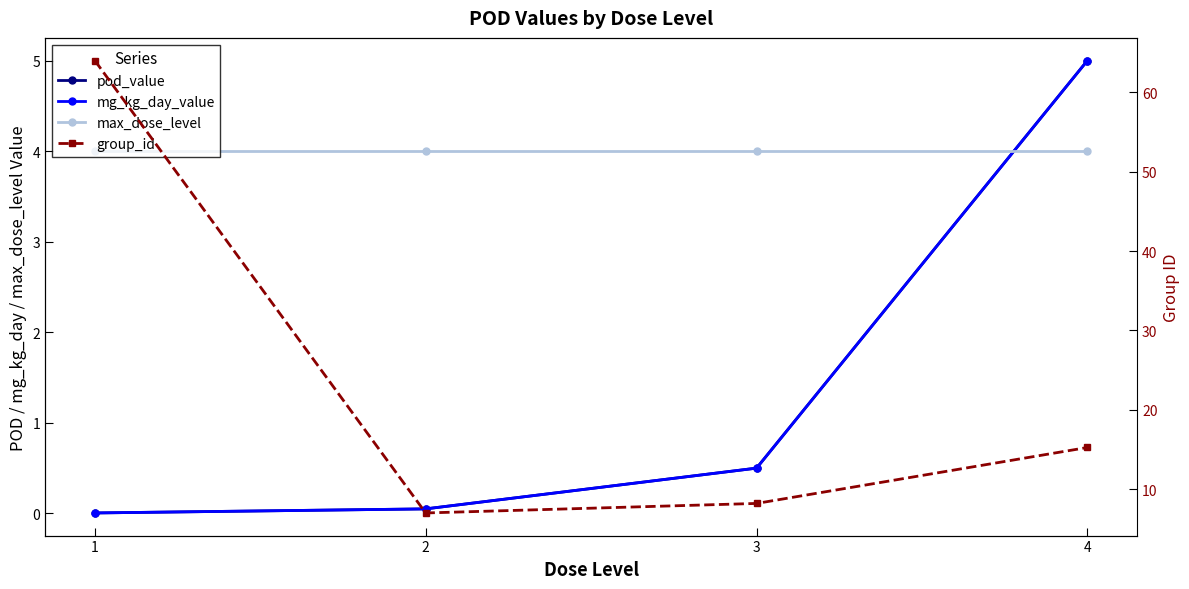

Which series ends up on top after the final intersection of max_dose_level and pod_value?

pod_value